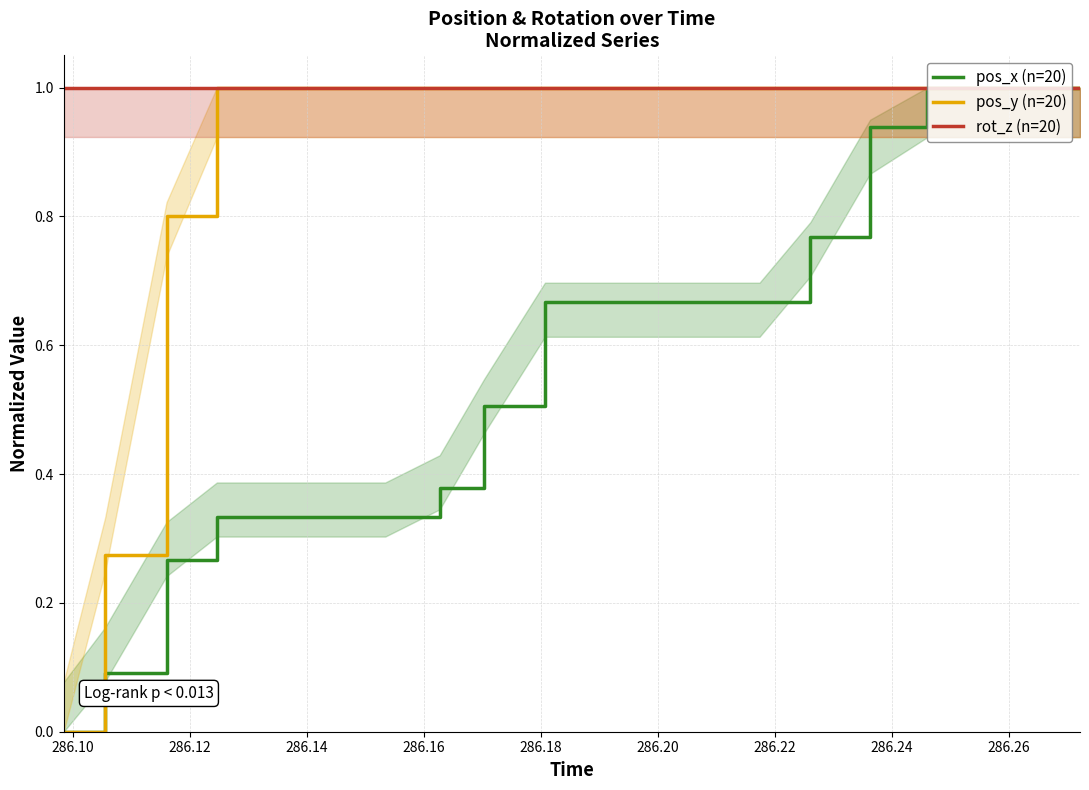

True or false: pos_y (n=20) and pos_x (n=20) intersect in this chart.

False